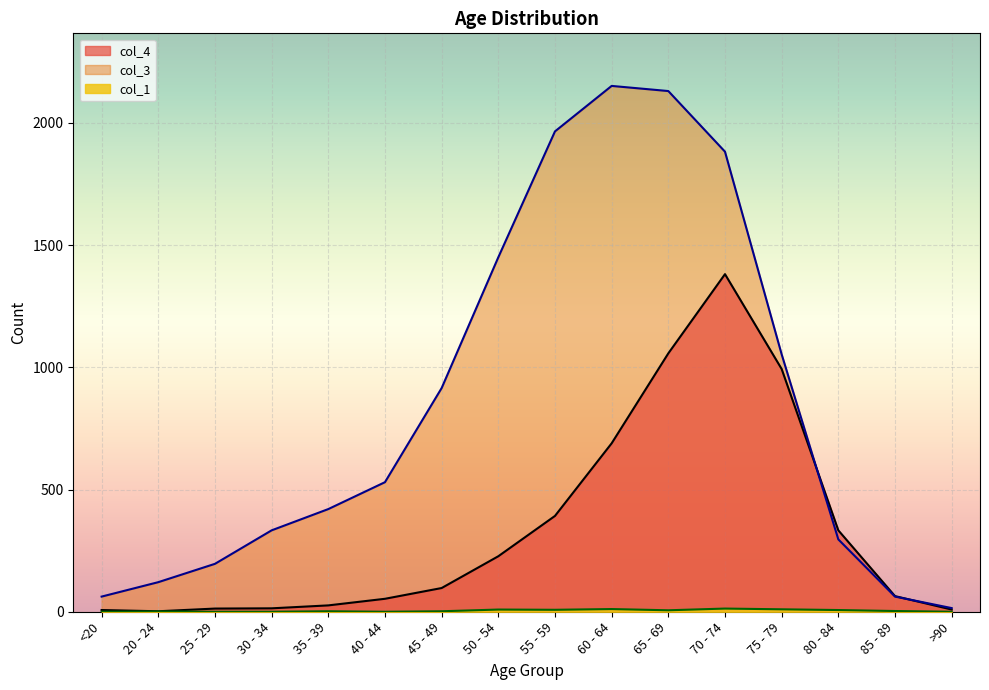

Reading left to right, what are all the values shown in this chart?

col_1: 0	1	0	0	2	0	2	9	8	11	6	13	10	7	3	0
col_3: 62	121	196	333	420	530	915	1450	1965	2151	2130	1882	1053	296	62	15
col_4: 7	2	13	14	26	53	97	227	392	689	1057	1381	993	333	64	9